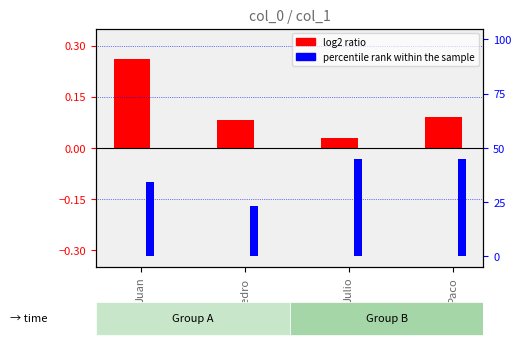

What is the total value across all series at Julio?

45.0